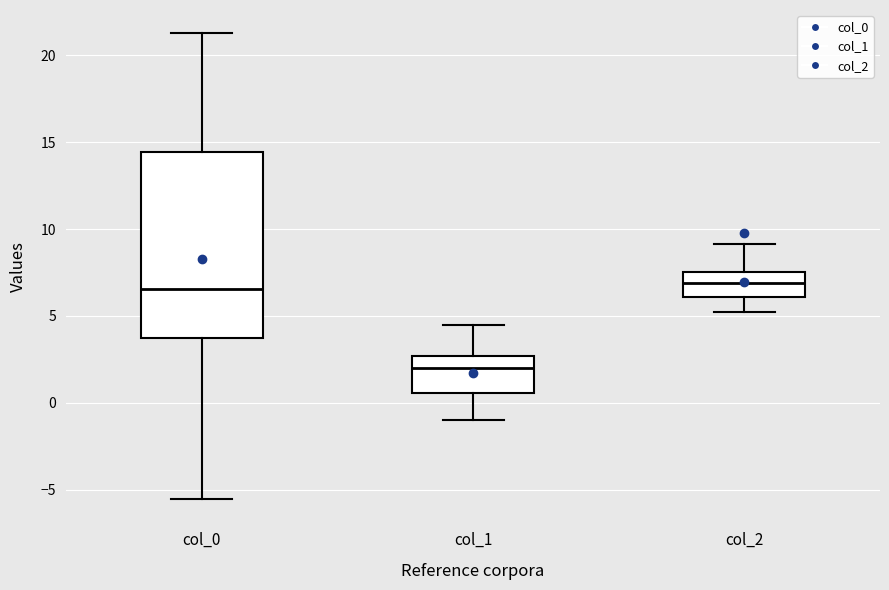

Reading left to right, transcribe this box plot: for each box, give where its median line is, the range the box spans, and where its two whiskers end, as read against the y-axis. The values are not printed on the chart, so give them approximately, as read against the axis.

col_0: median 6.5, box 3.5 to 14.5, whiskers -5.5 to 21.5
col_1: median 2.0, box 0.5 to 2.5, whiskers -1.0 to 4.5
col_2: median 7.0, box 6.0 to 7.5, whiskers 5.0 to 9.0